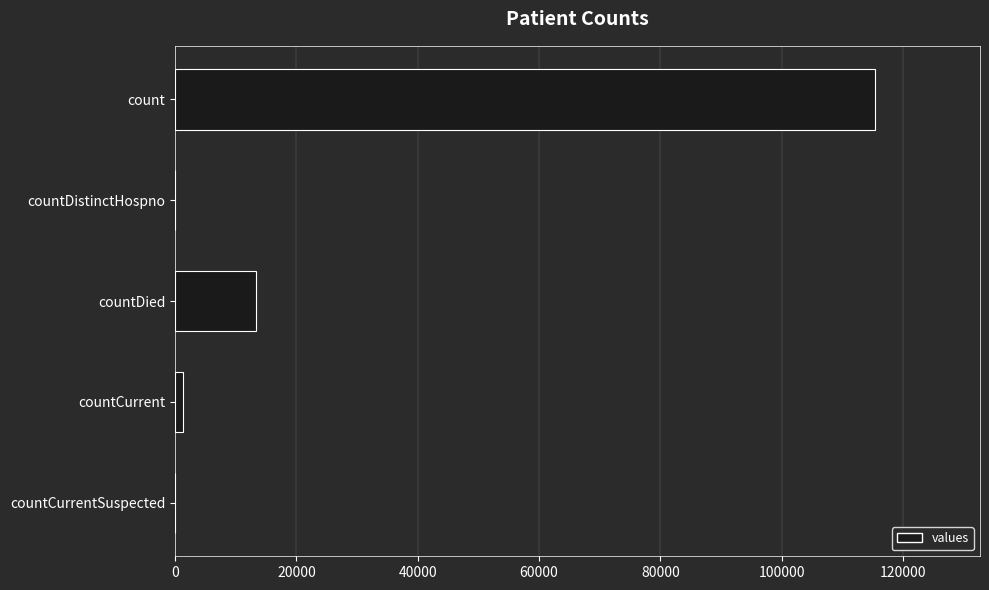

Reading top to bottom, what are all the values shown in this chart?

count=115379	countDistinctHospno=0	countDied=13343	countCurrent=1383	countCurrentSuspected=0